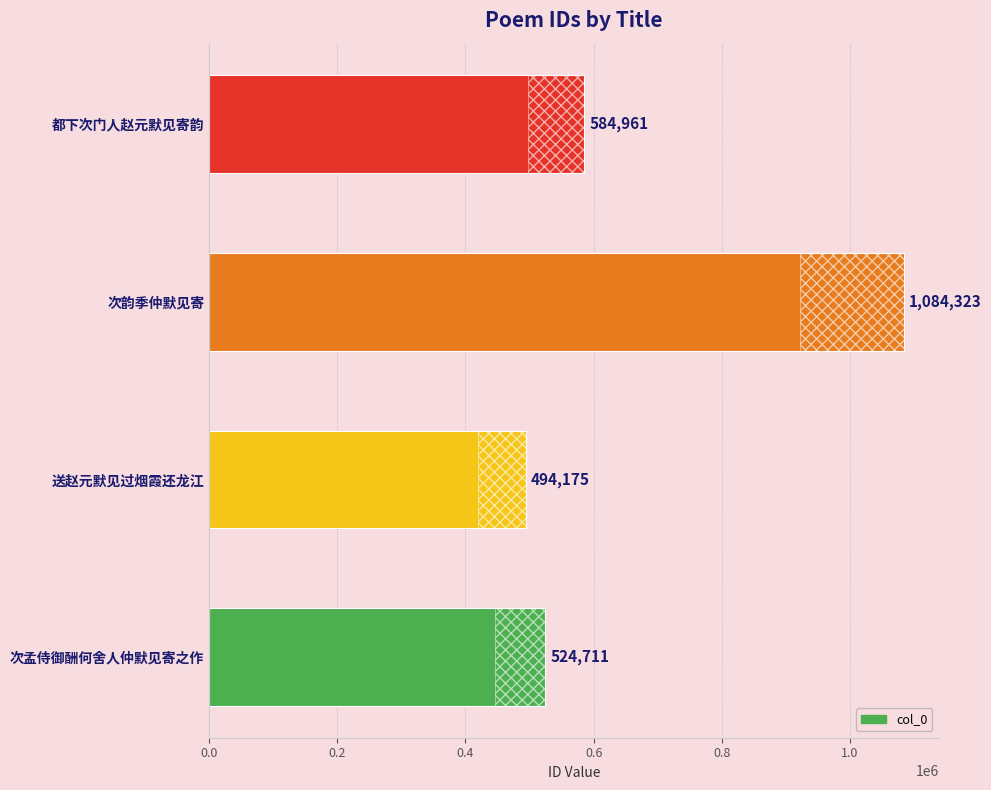

Read the value at 0.4, to the nearest 10.

494180